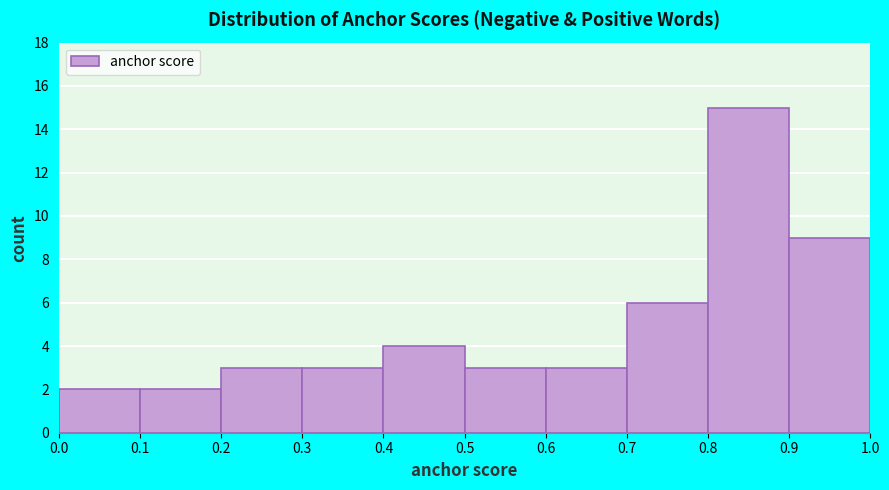

Reading left to right, transcribe this chart: for each bar, give the range it covers on the x-axis and its height. The values are not printed on the chart, so give them approximately, as read against the axis.

0.0 to 0.1: 2
0.1 to 0.2: 2
0.2 to 0.3: 3
0.3 to 0.4: 3
0.4 to 0.5: 4
0.5 to 0.6: 3
0.6 to 0.7: 3
0.7 to 0.8: 6
0.8 to 0.9: 15
0.9 to 1.0: 9